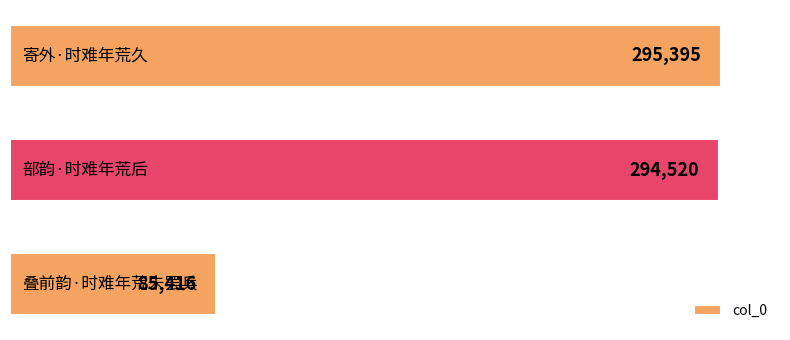

Reading top to bottom, transcribe all the data shown in this chart.

295395	294520	85416